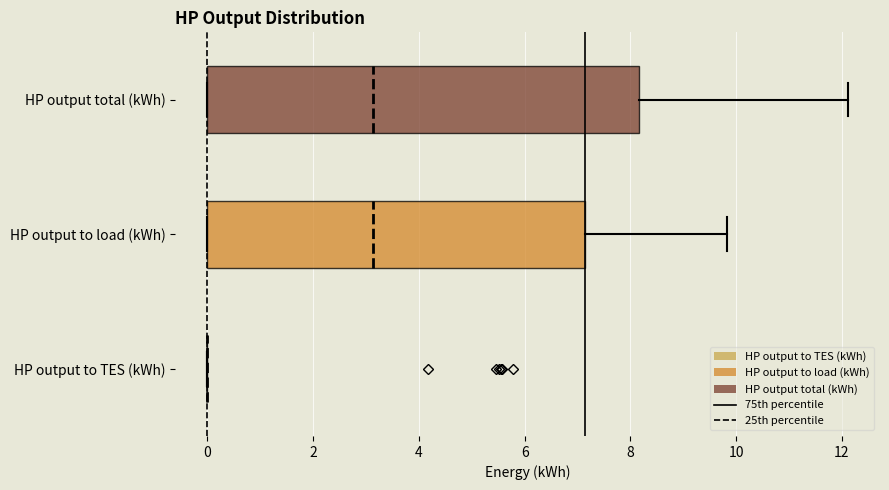

Comparing the boxes themselves (not the whiskers), which one is the widest?

HP output total (kWh)